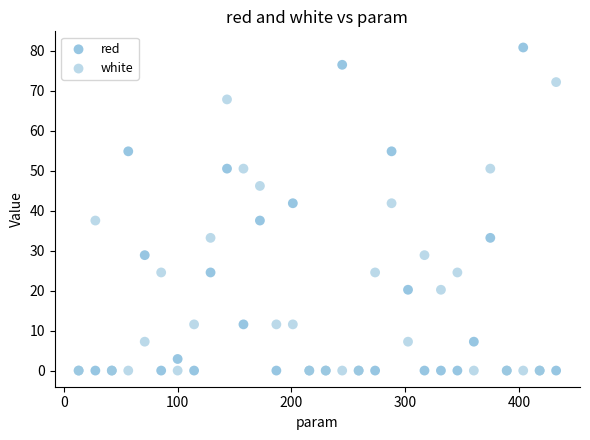

What are all the series names shown in the legend?

red, white